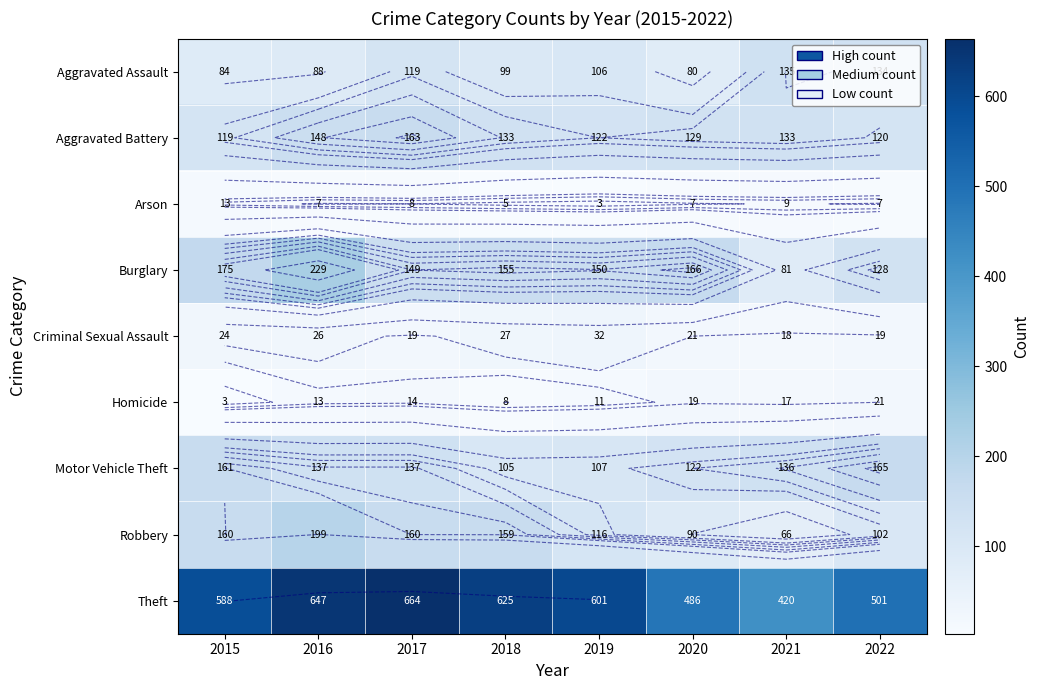

At which category does the chart reach its minimum across all series?

2019